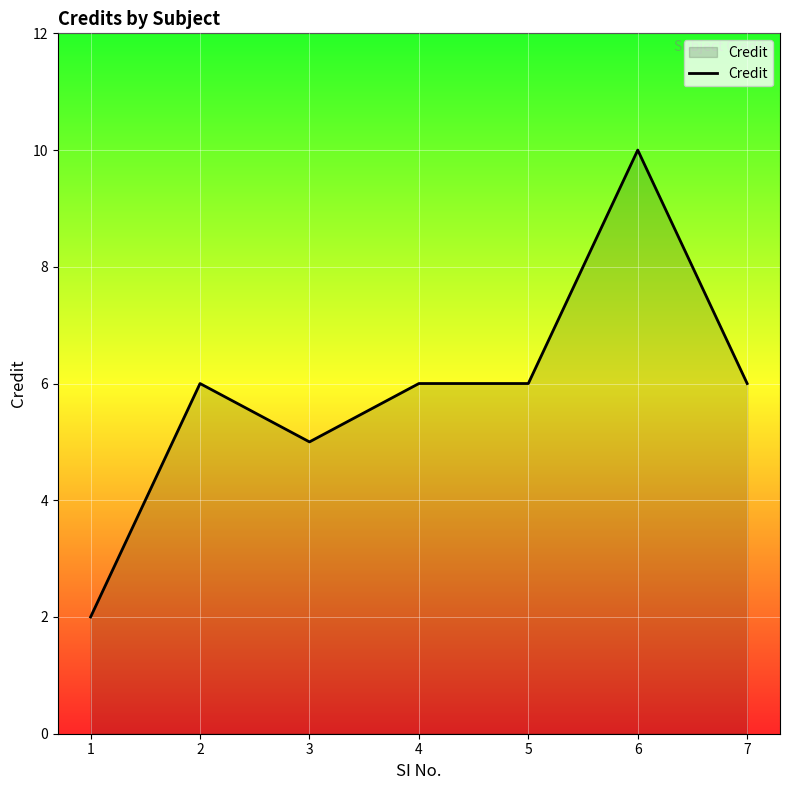

Between 4 and 1, which is larger?

4